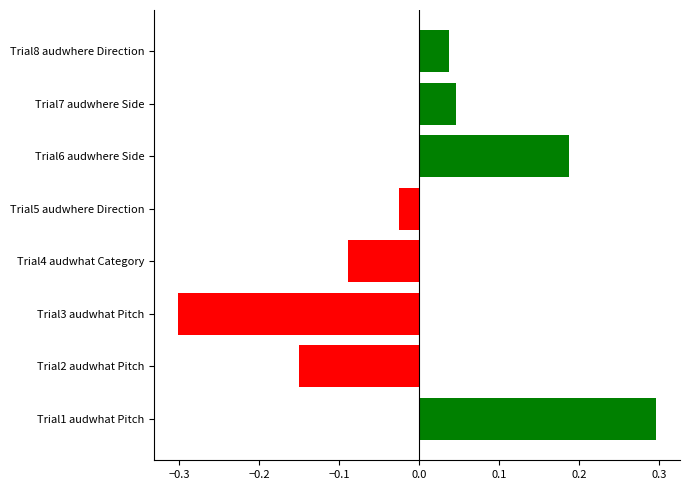

What is the minimum value shown in the chart?

-0.3